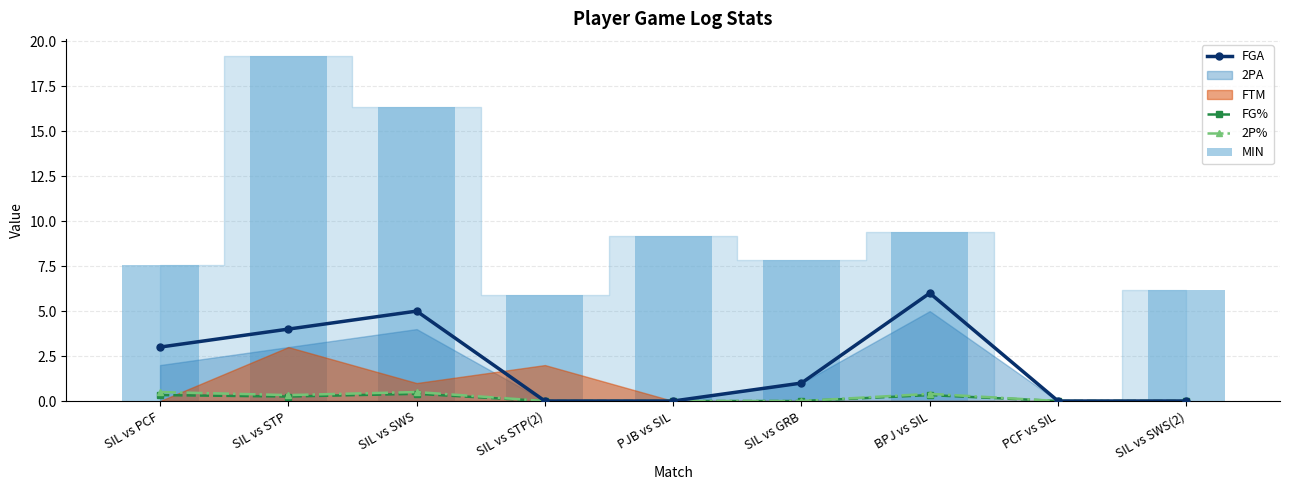

What is the average value of the FG% series?

0.1